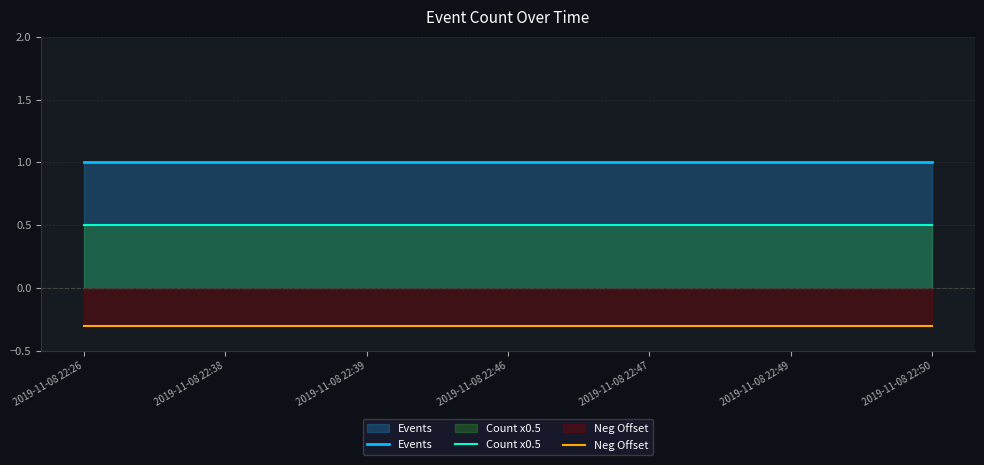

Reading left to right, what are all the values shown in this chart?

Events: 2019-11-08 22:26=1.0	2019-11-08 22:38=1.0	2019-11-08 22:39=1.0	2019-11-08 22:46=1.0	2019-11-08 22:47=1.0	2019-11-08 22:49=1.0	2019-11-08 22:50=1.0
Count x0.5: 2019-11-08 22:26=0.5	2019-11-08 22:38=0.5	2019-11-08 22:39=0.5	2019-11-08 22:46=0.5	2019-11-08 22:47=0.5	2019-11-08 22:49=0.5	2019-11-08 22:50=0.5
Neg Offset: 2019-11-08 22:26=-0.3	2019-11-08 22:38=-0.3	2019-11-08 22:39=-0.3	2019-11-08 22:46=-0.3	2019-11-08 22:47=-0.3	2019-11-08 22:49=-0.3	2019-11-08 22:50=-0.3